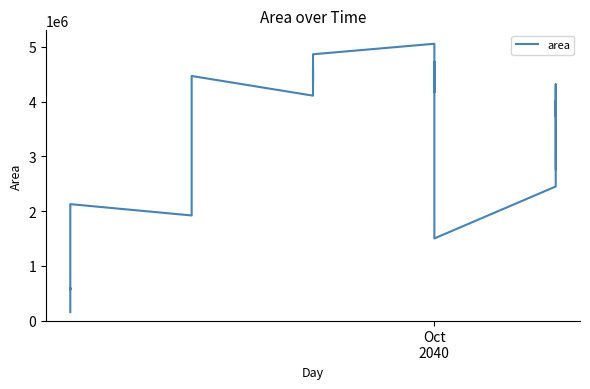

What is the greatest value displayed?

5055000